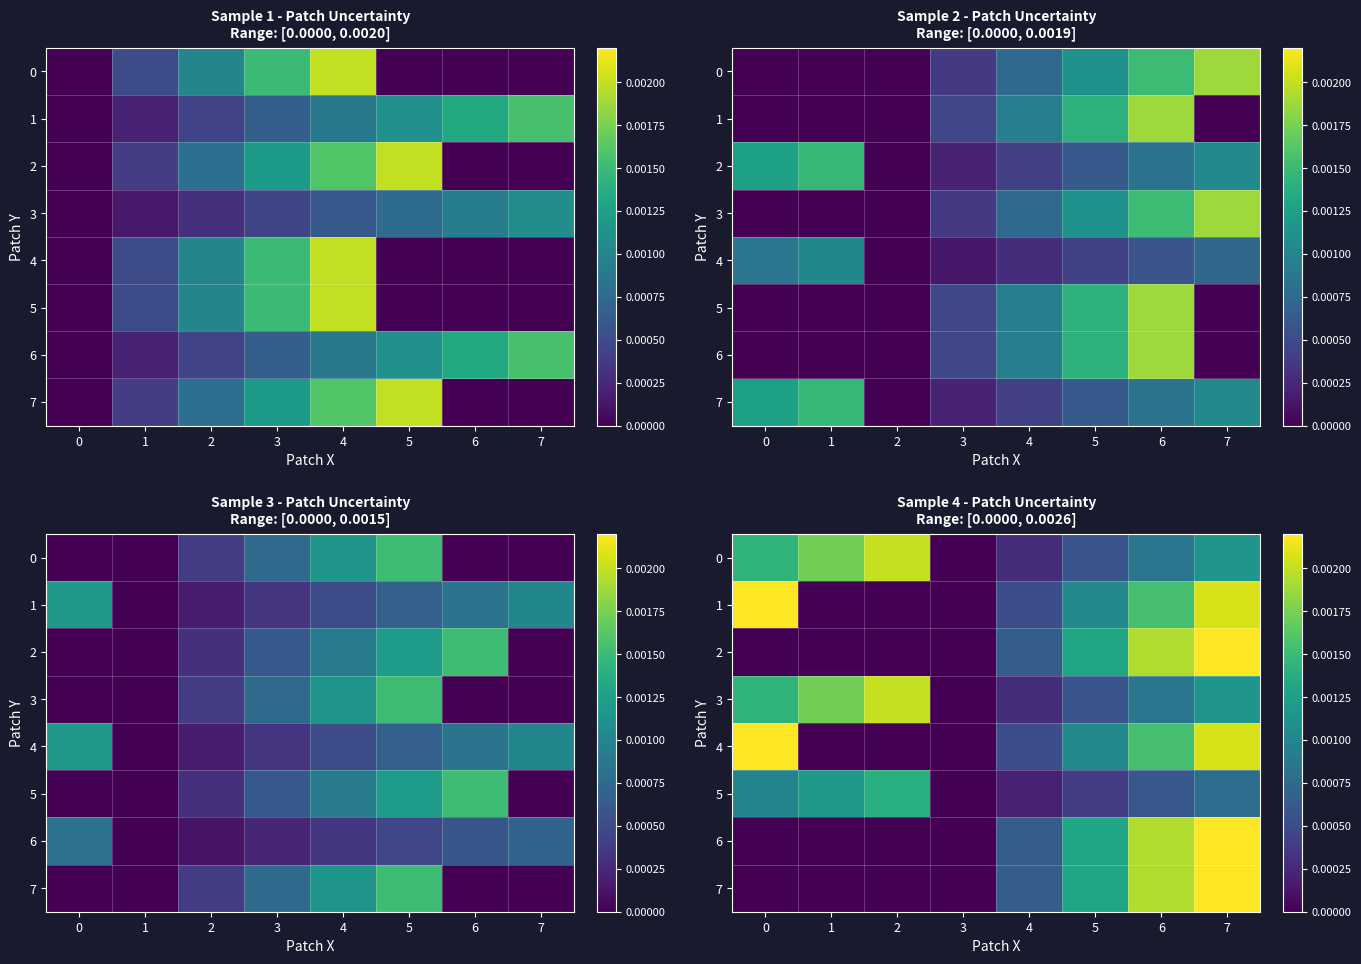

Which has a higher value, 6 or 7?

7